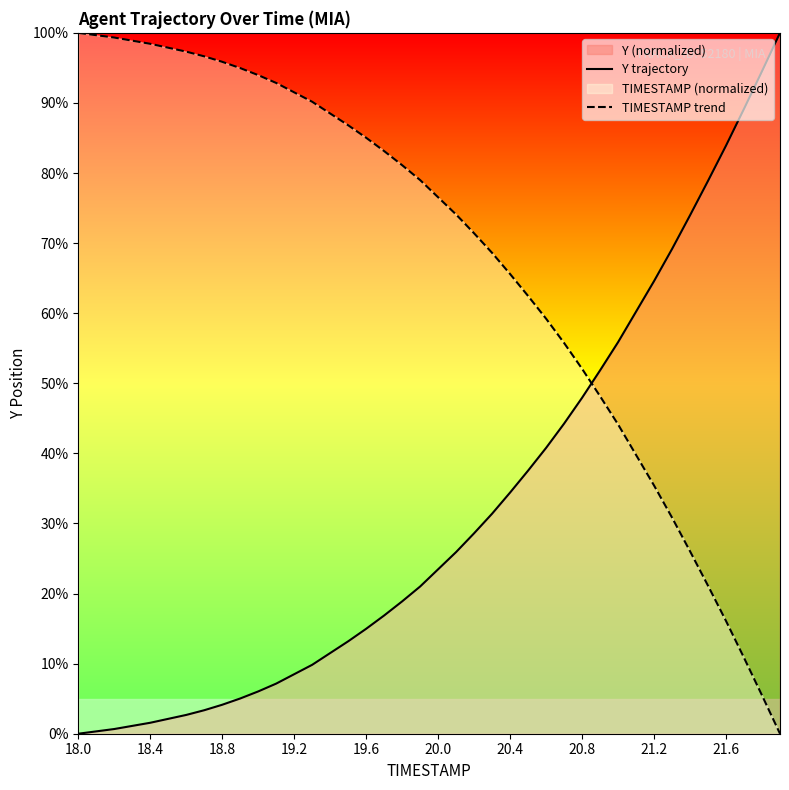

How many intersections are there between TIMESTAMP trend and Y trajectory?

1